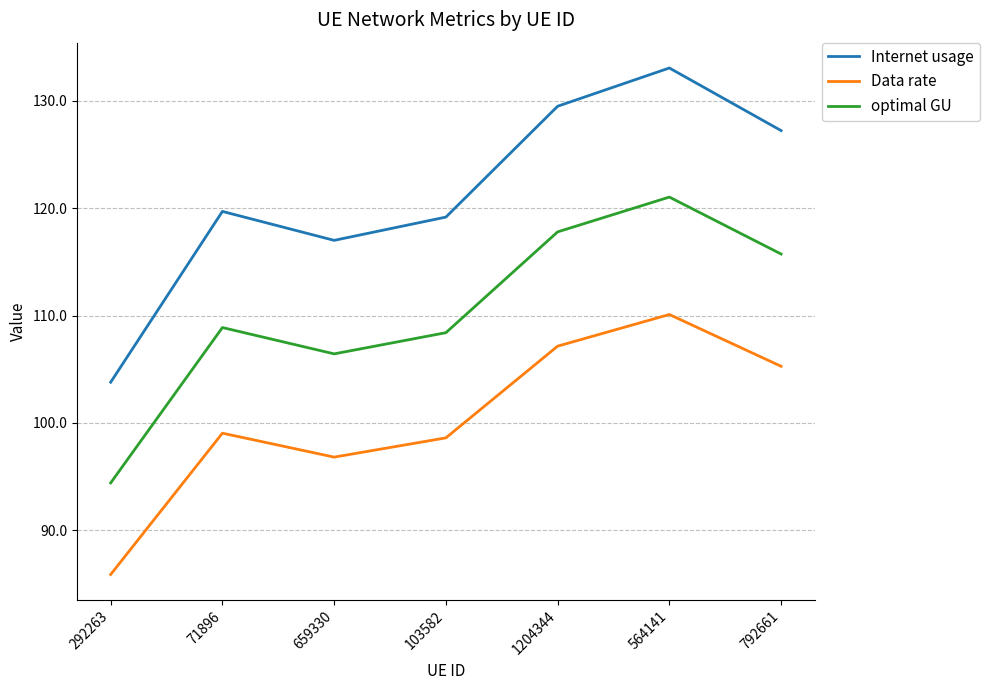

True or false: Internet usage and optimal GU intersect in this chart.

False